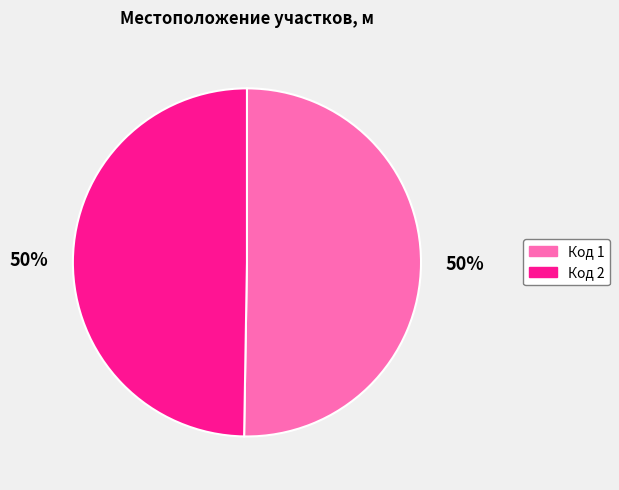

To the nearest percent, what is the average slice percentage?

50%